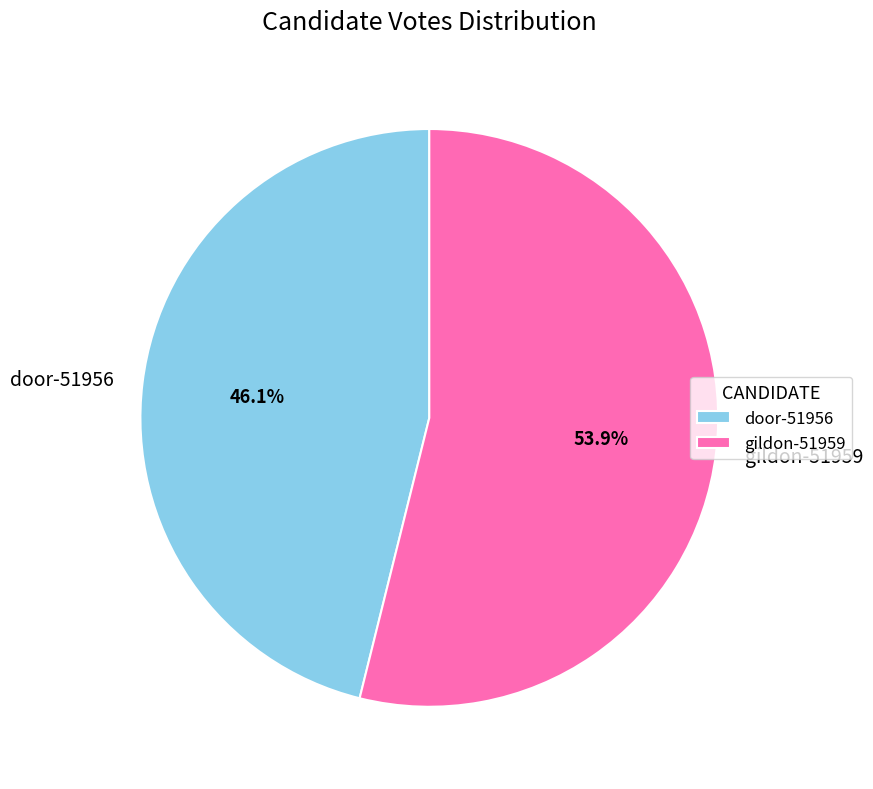

Which category accounts for the majority?

gildon-51959